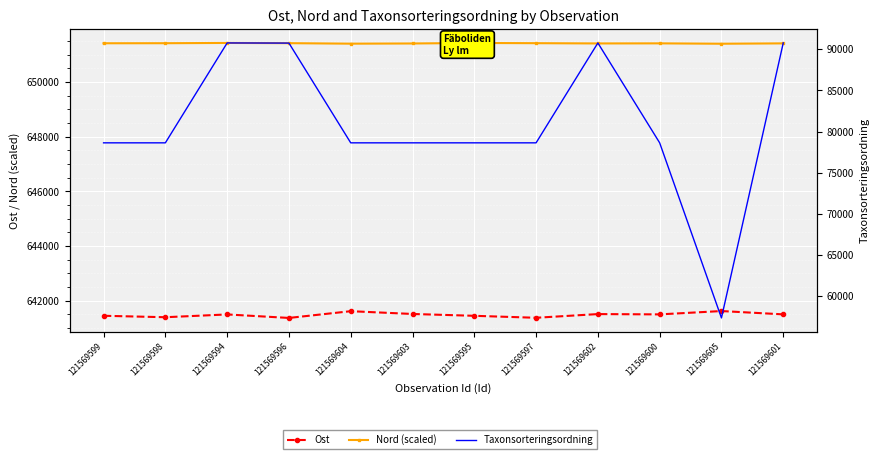

How many interior local valleys does the Ost series have?

4